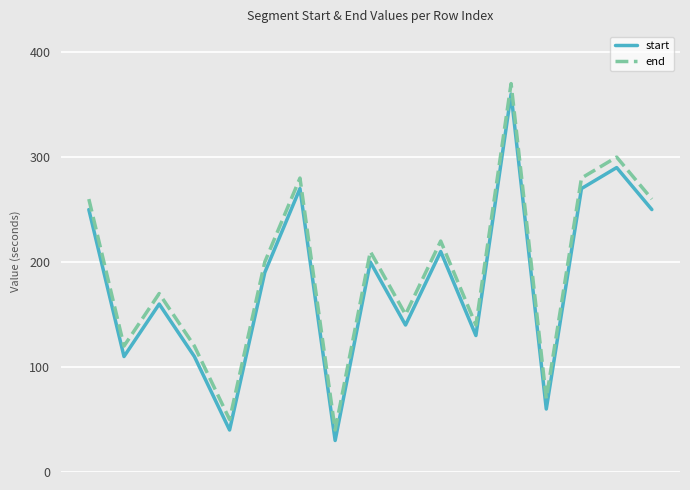

What is the difference between the maximum and minimum values in the end series?

330